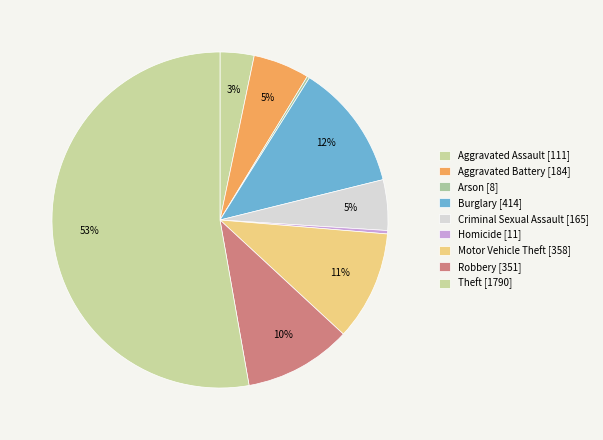

Do Aggravated Assault and Robbery together represent more than half of the pie?

No